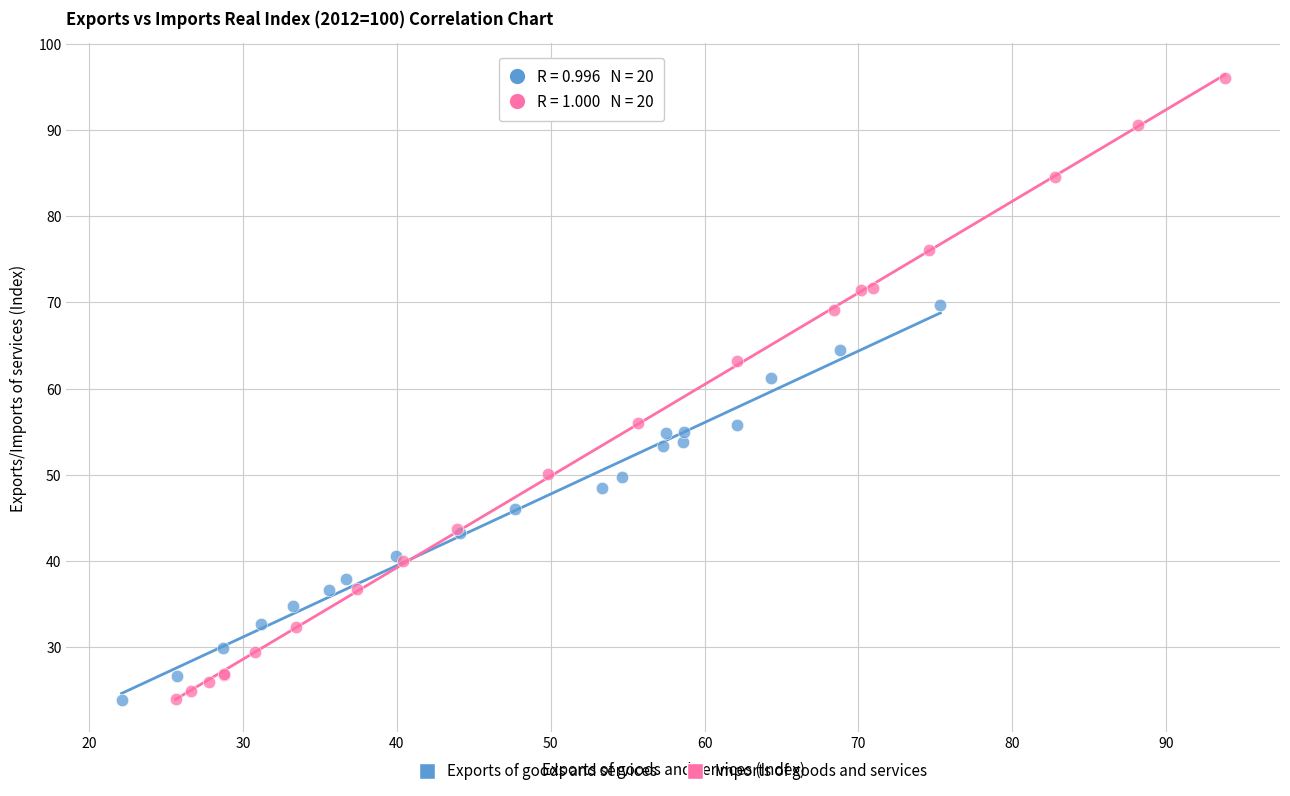

Which series reaches the maximum Y coordinate?

Imports of goods and services